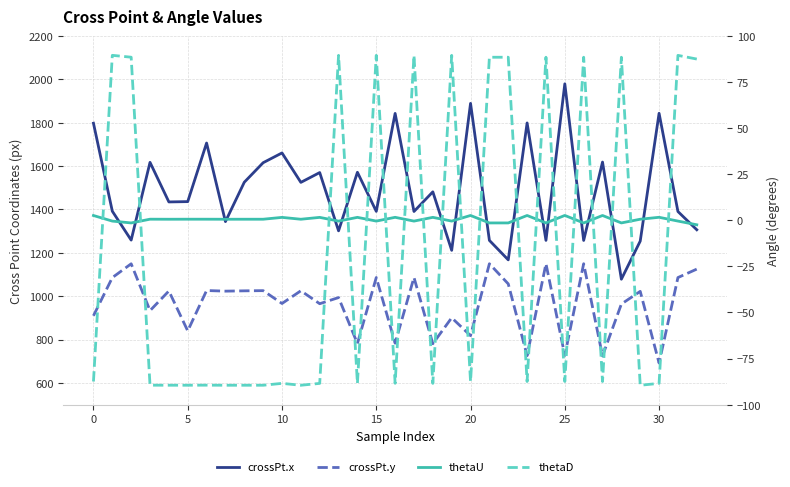

What are all the series names shown in the legend?

crossPt.x, crossPt.y, thetaU, thetaD